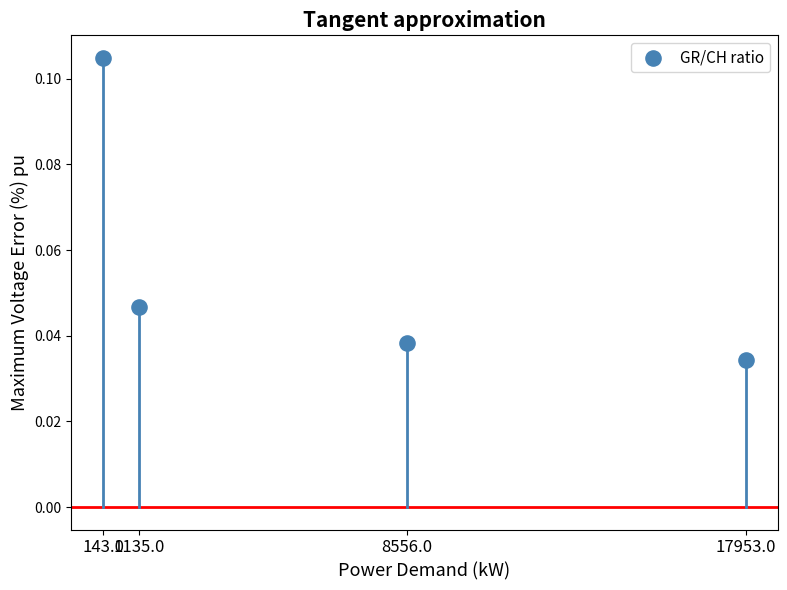

What is the range of X values (max minus min)?

17810.0